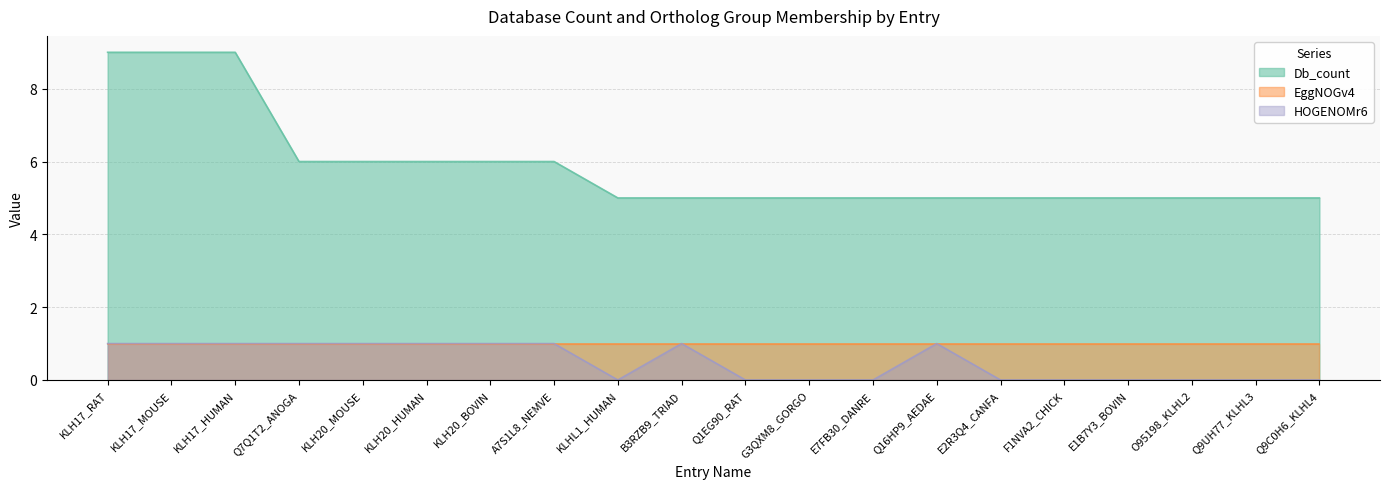

The value of Db_count at KLHL1_HUMAN is 5. True or false?

True